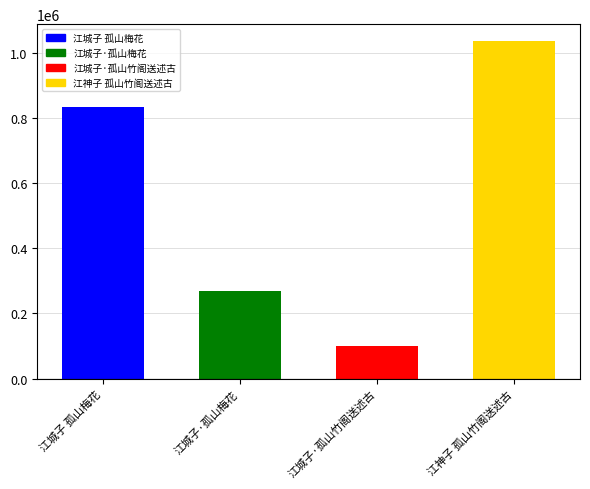

Rank the categories by value from lowest to highest.

江城子·孤山竹阁送述古, 江城子·孤山梅花, 江城子 孤山梅花, 江神子 孤山竹阁送述古